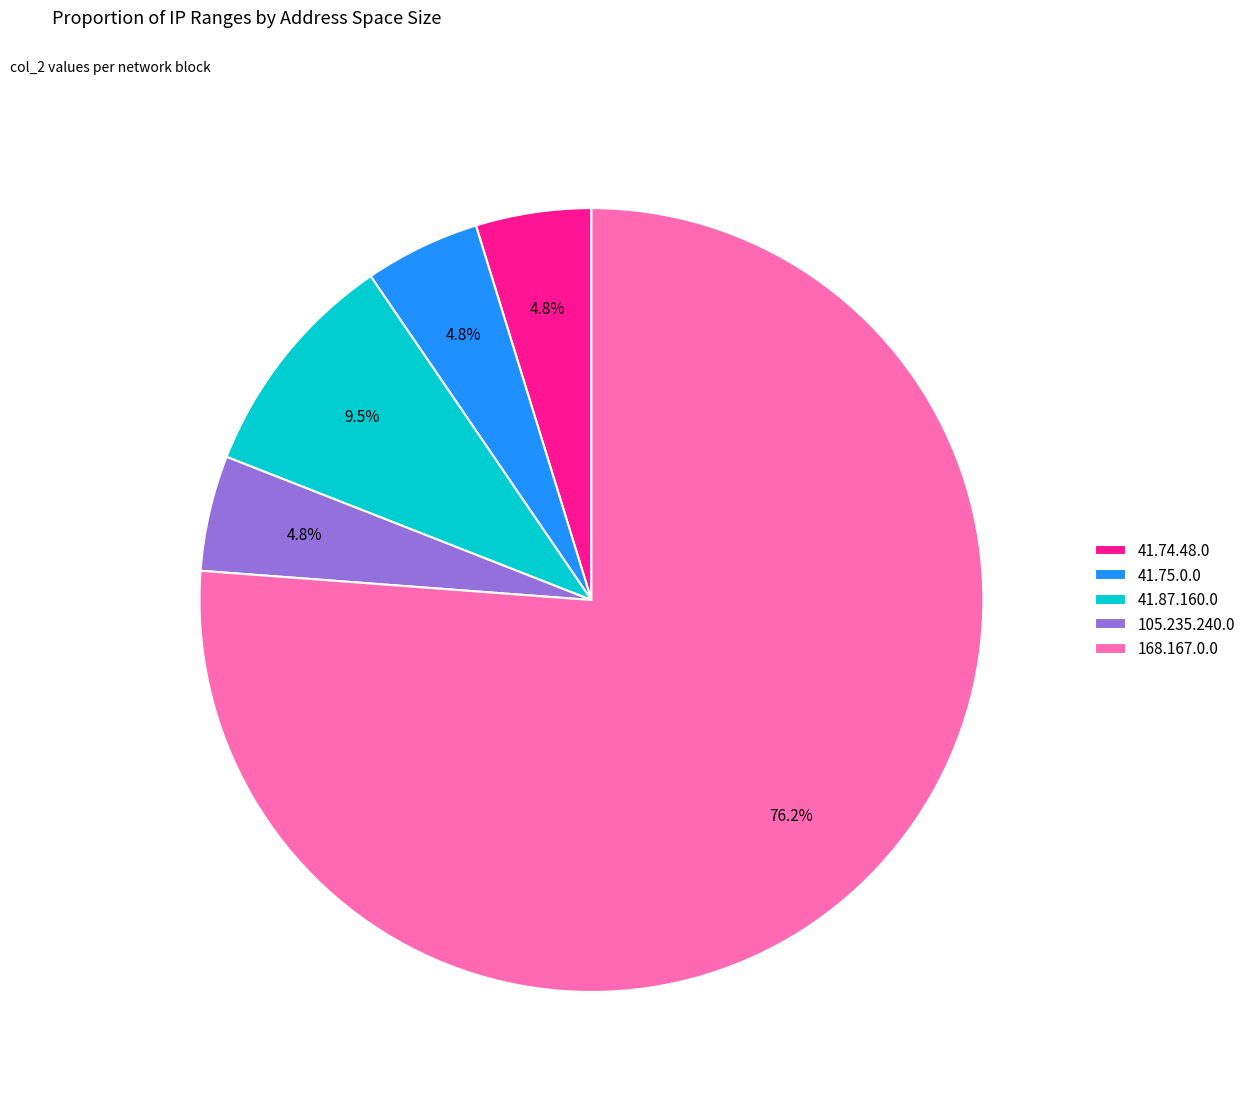

To the nearest percent, what portion does 105.235.240.0 represent?

5%